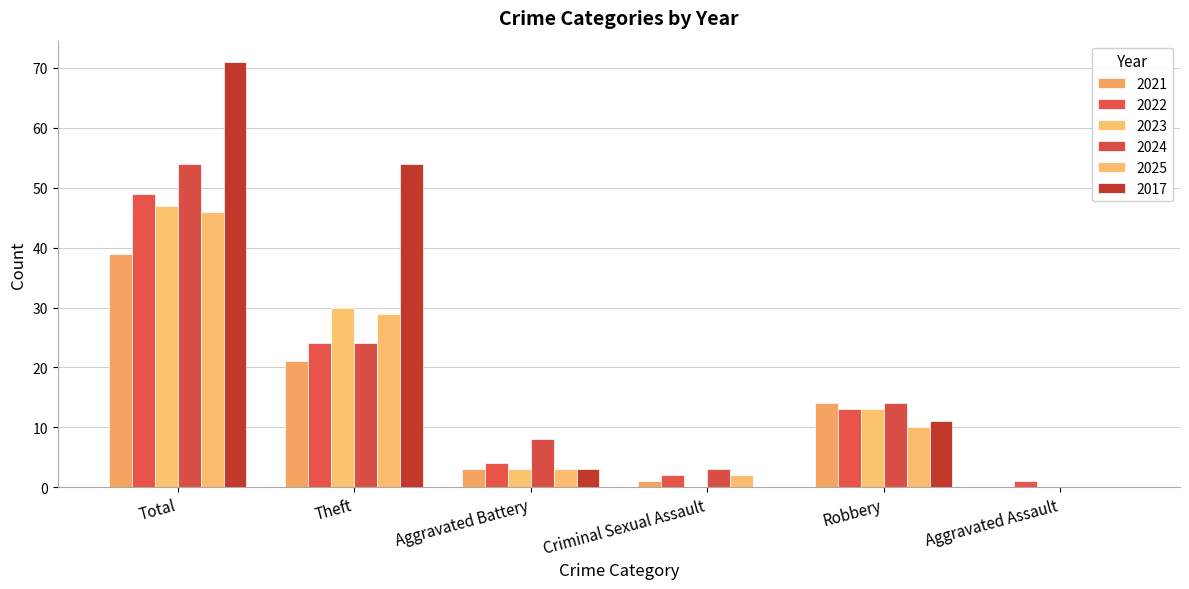

Where is 2025 nearest to the value 23?

Theft